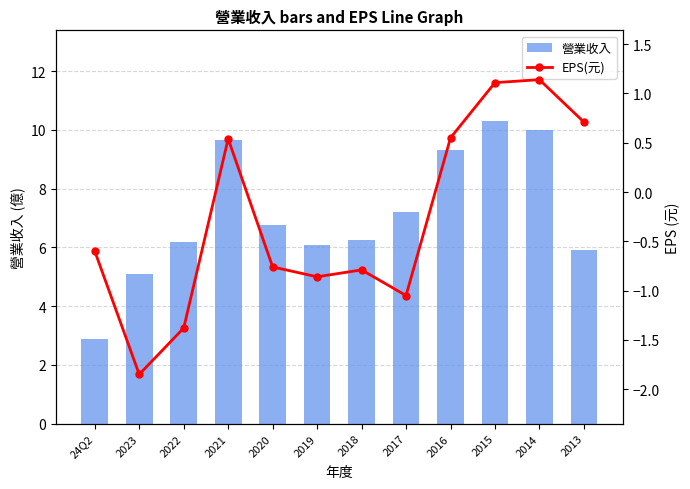

What is the total value across all series at 2023?

3.2